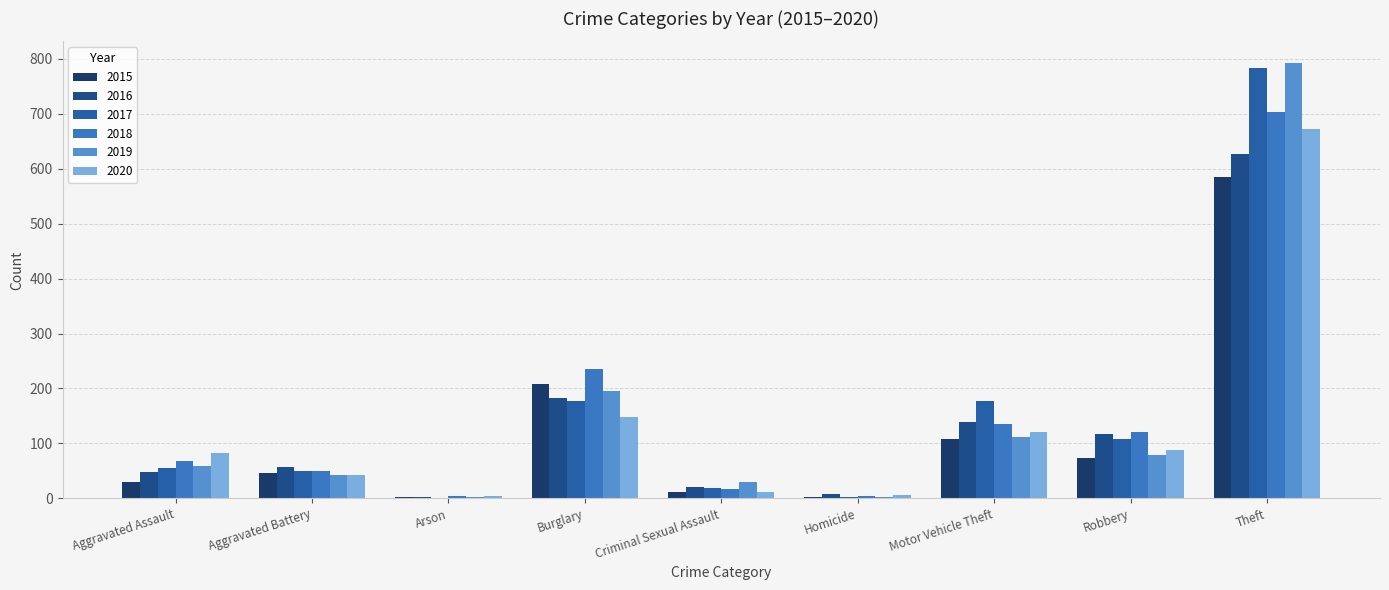

How many categories are shown in the chart?

9